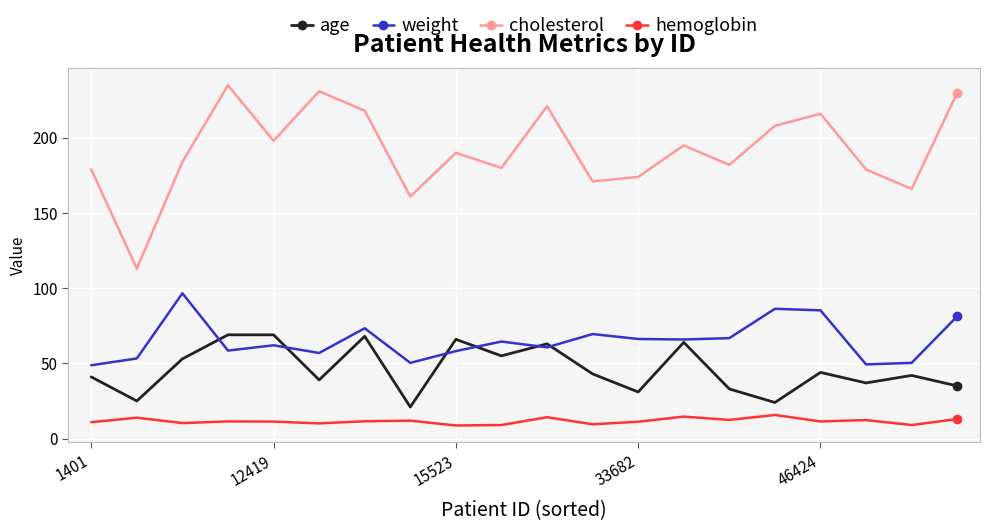

True or false: cholesterol has more than 2 interior local peaks.

True